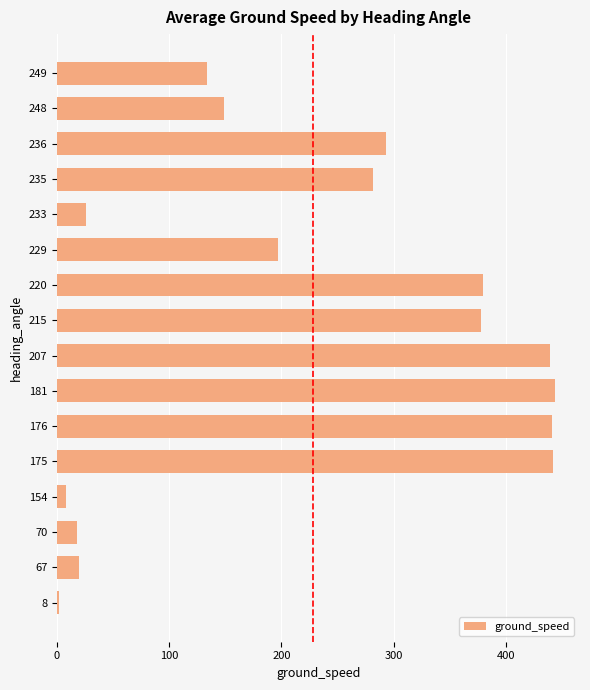

True or false: the data shows 677.3 at 8.

False